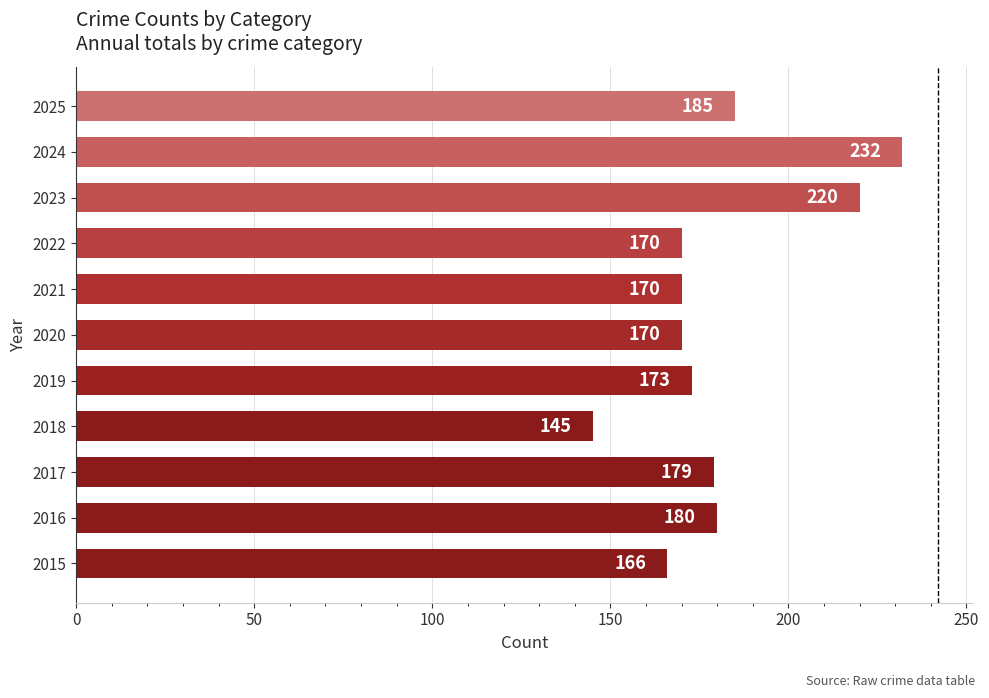

Is it true that the value at 2024 is 232?

True